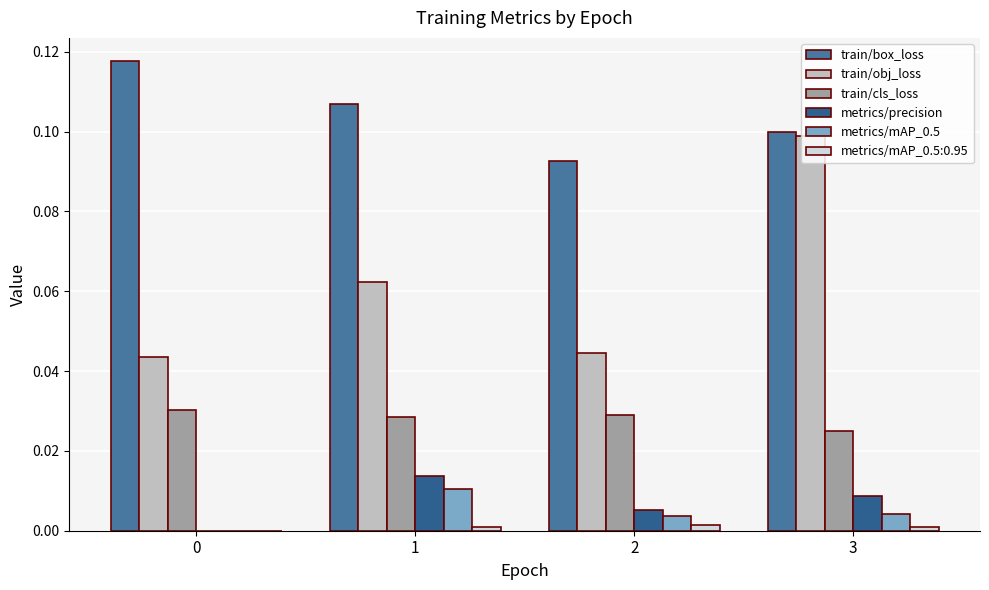

What is the greatest value displayed?

0.1